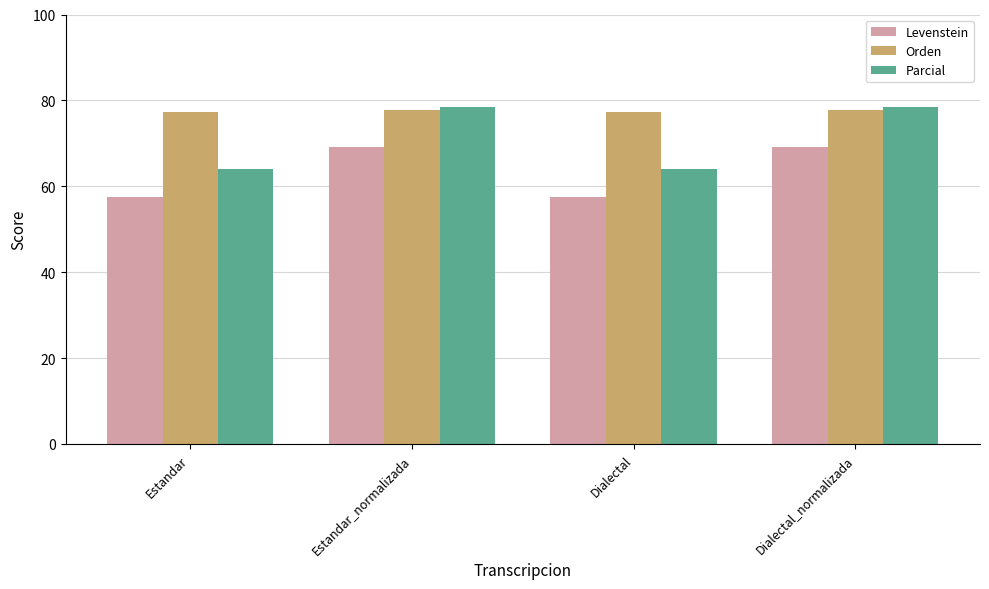

What is the spread (max minus min) of values at Estandar_normalizada?

9.4